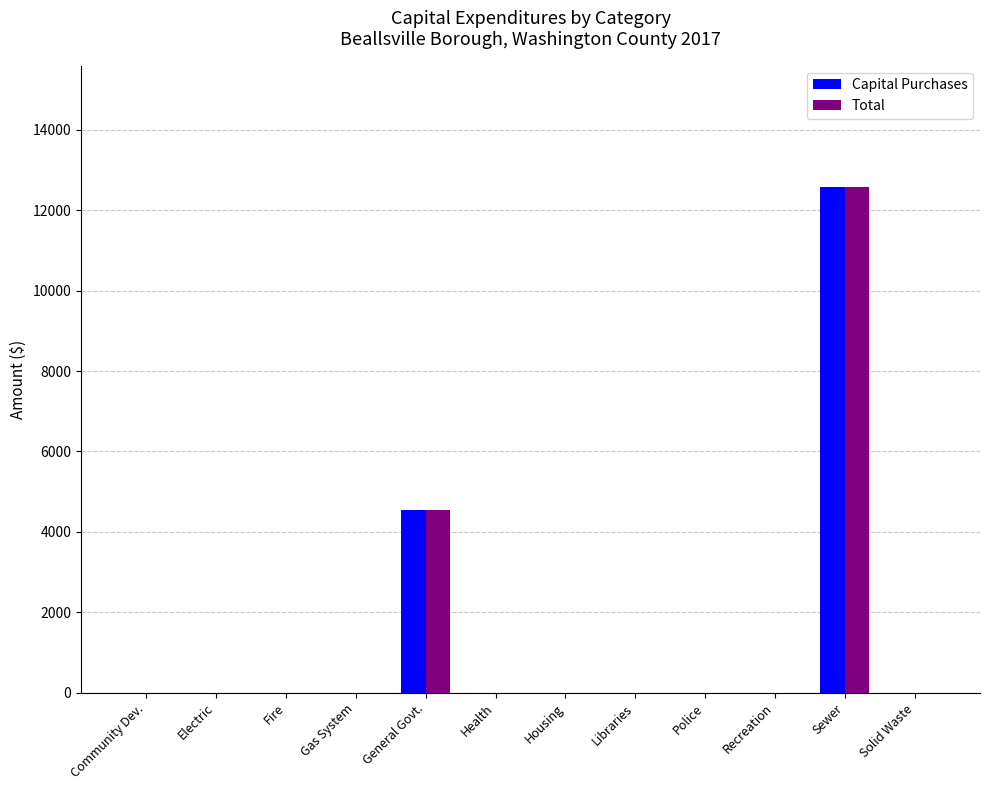

At which category is the sum across all series the highest?

Sewer